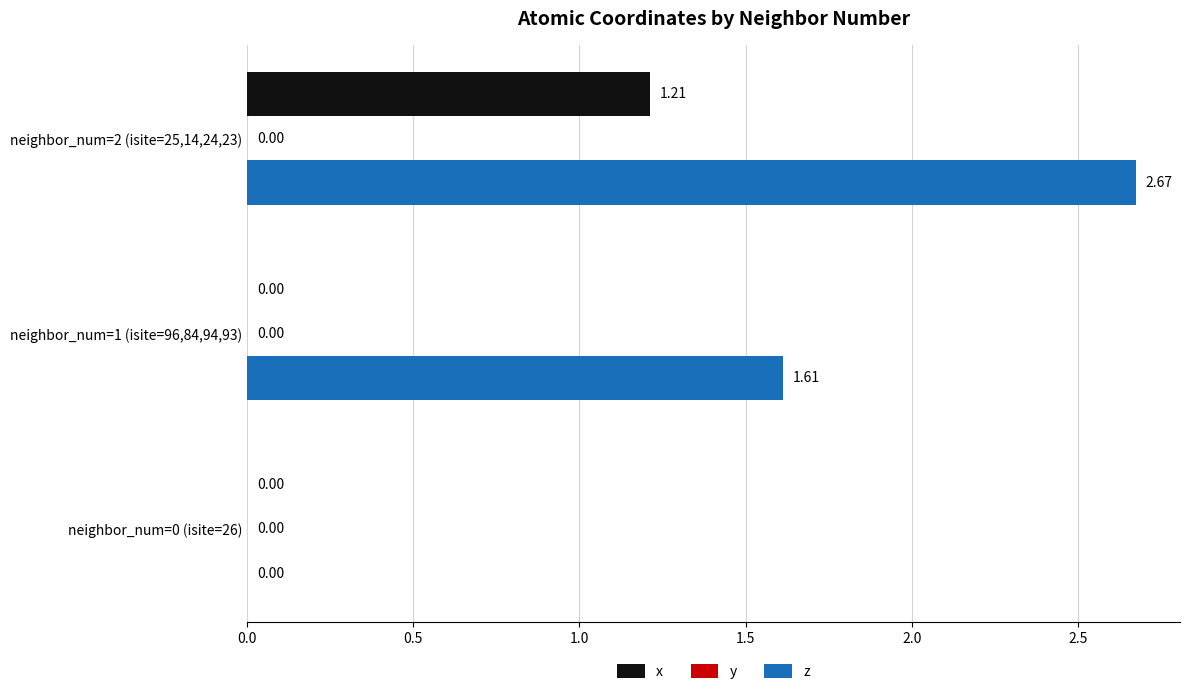

Count the z values in the range 0 to 2.

2